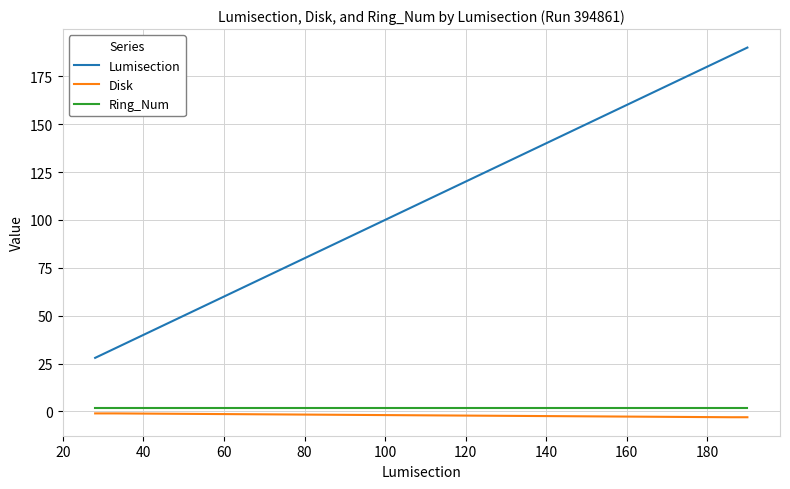

What is the maximum value for Lumisection?

190